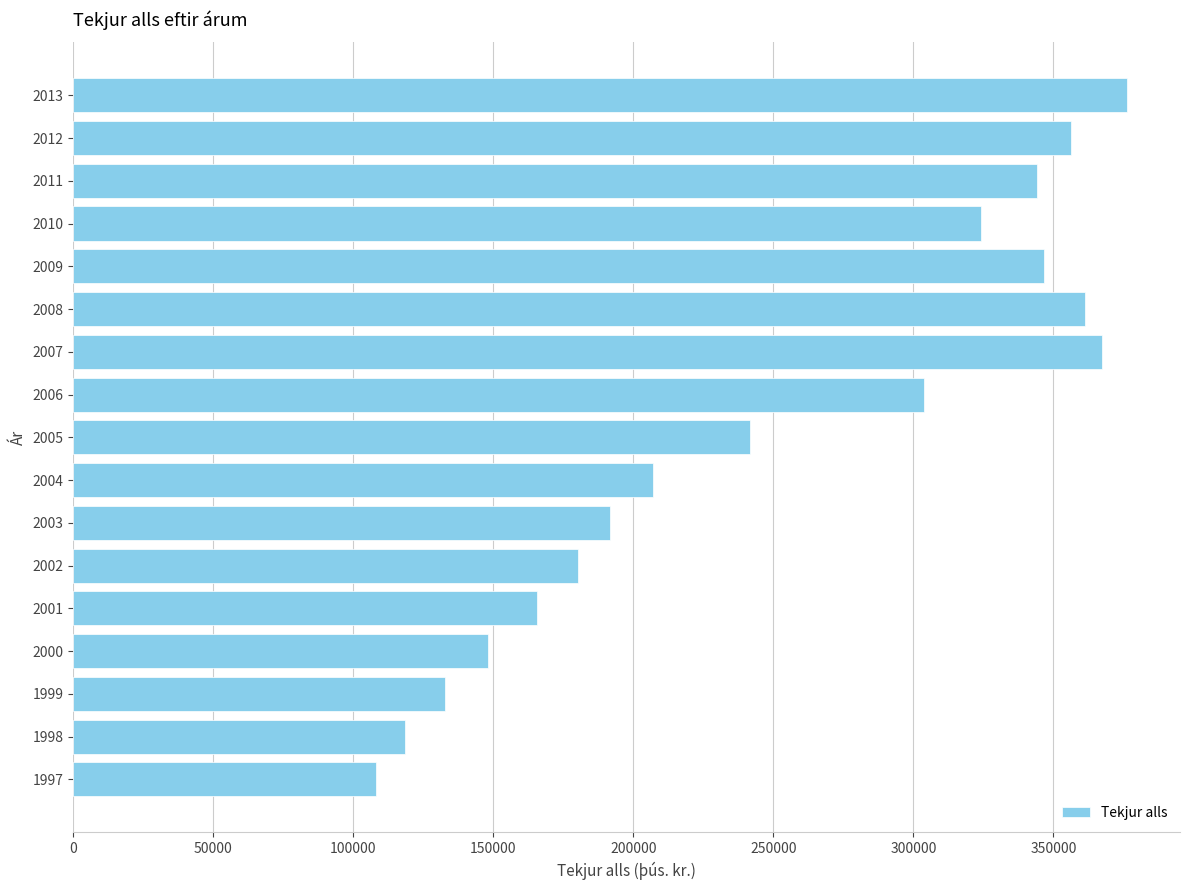

Reading top to bottom, transcribe all the data shown in this chart.

2013=376371	2012=356302	2011=344137	2010=324043	2009=346626	2008=361167	2007=367508	2006=303720	2005=241658	2004=206976	2003=191486	2002=180372	2001=165596	2000=148249	1999=132720	1998=118295	1997=108032